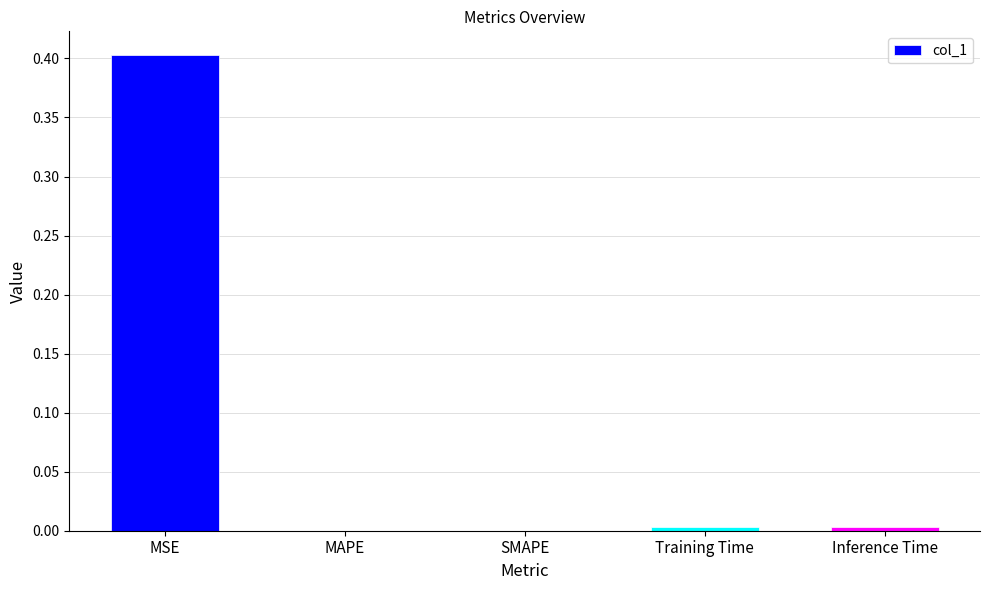

What is the average value?

0.1